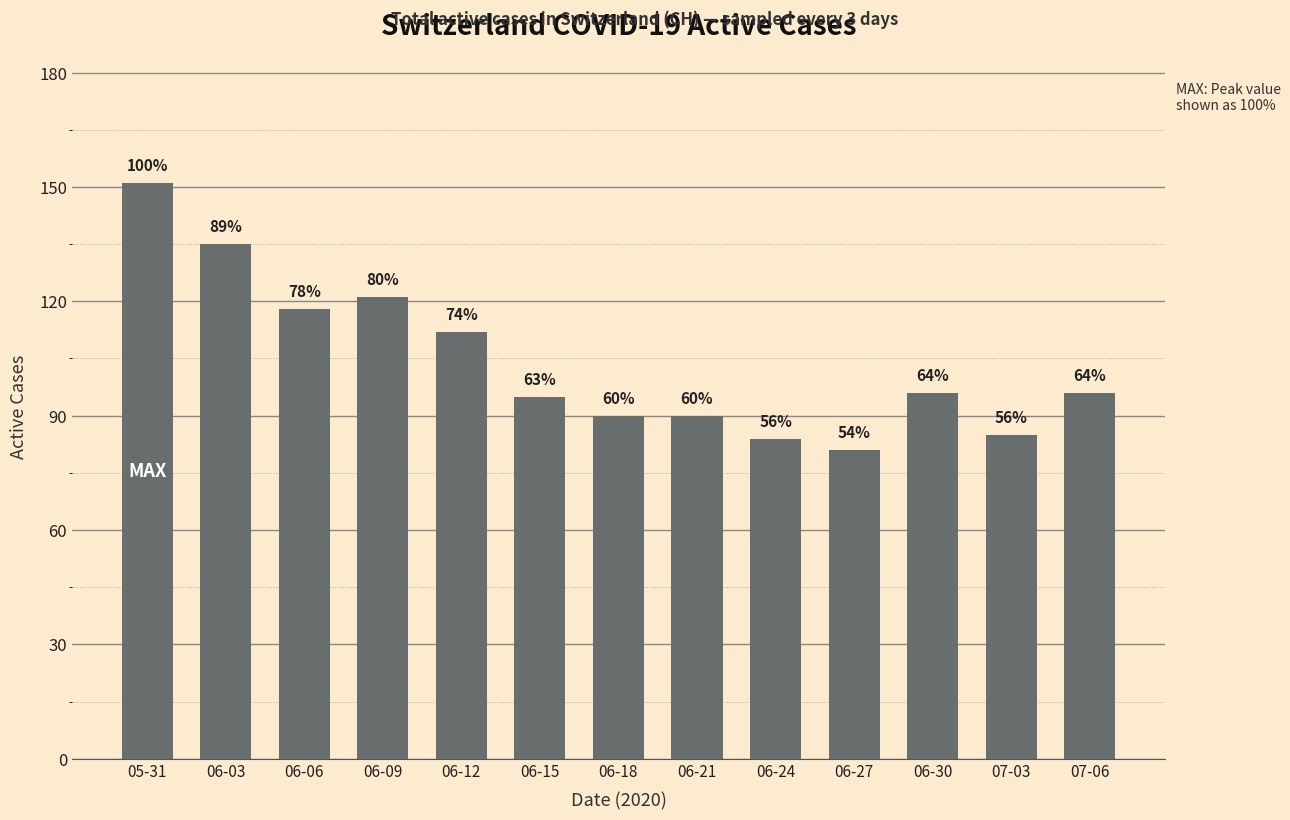

What is the greatest value displayed?

151